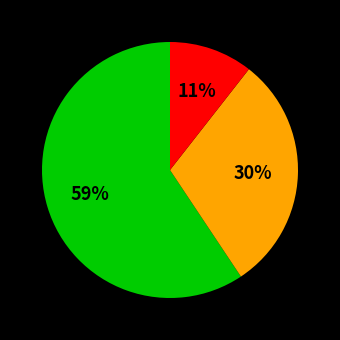

To the nearest percent, what is the average slice percentage?

33%